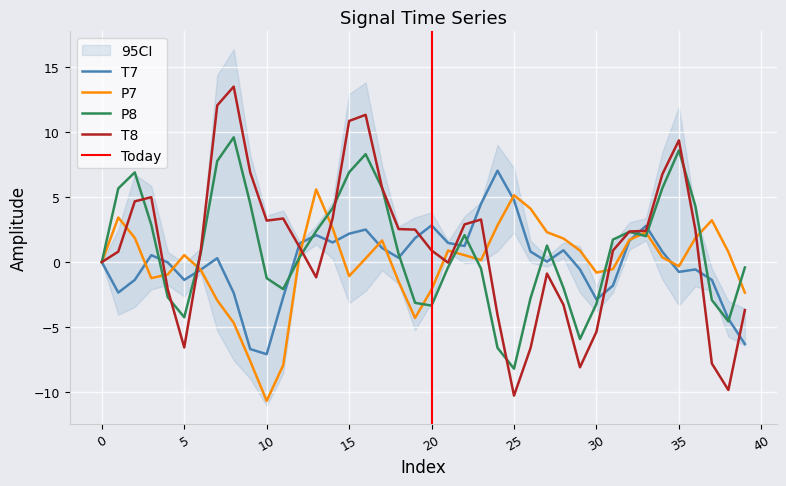

What is the minimum value for T8?

-10.3